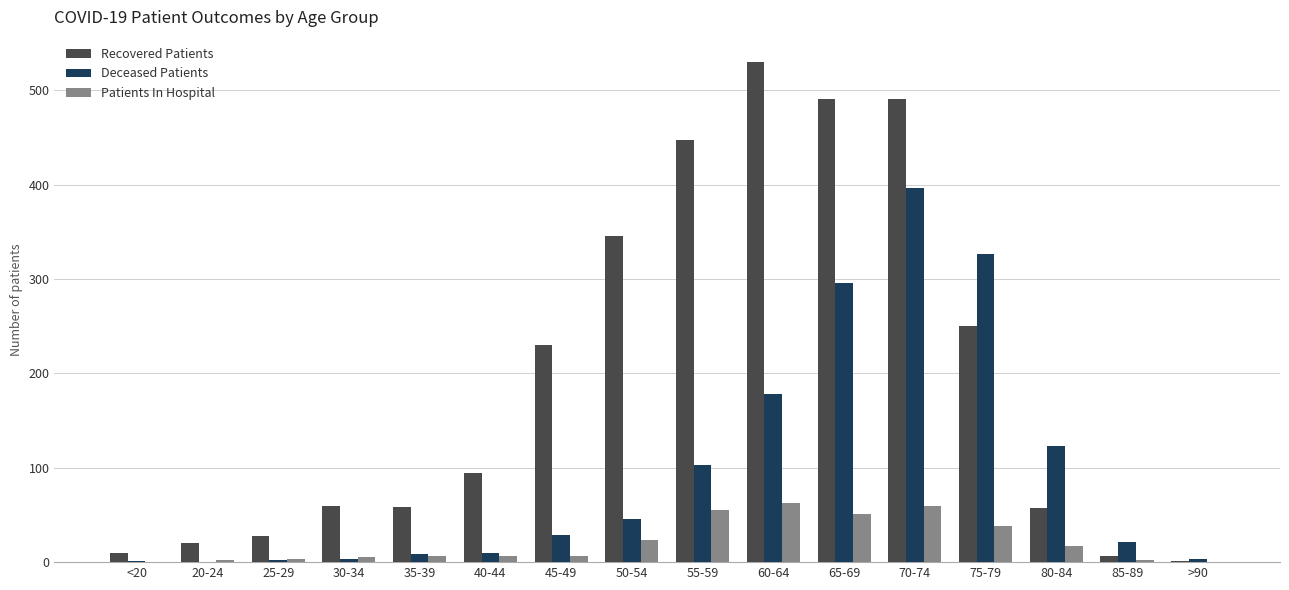

True or false: Recovered Patients has a value of 27 at 35-39.

False